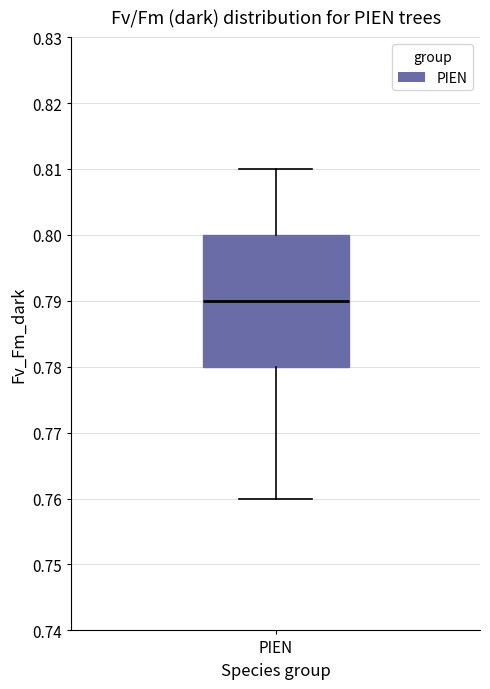

Transcribe this box plot: give where the median line is, the range the box spans, and where the two whiskers end, as read against the y-axis. The values are not printed on the chart, so give them approximately, as read against the axis.

median 0.79, box 0.78 to 0.80, whiskers 0.76 to 0.81